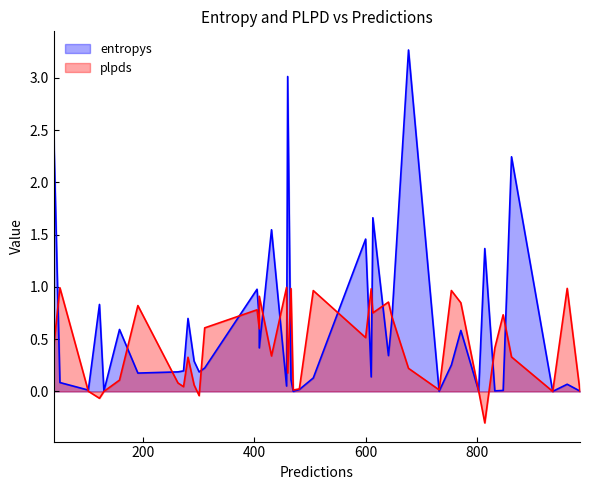

What is the highest value of the entropys series?

3.3